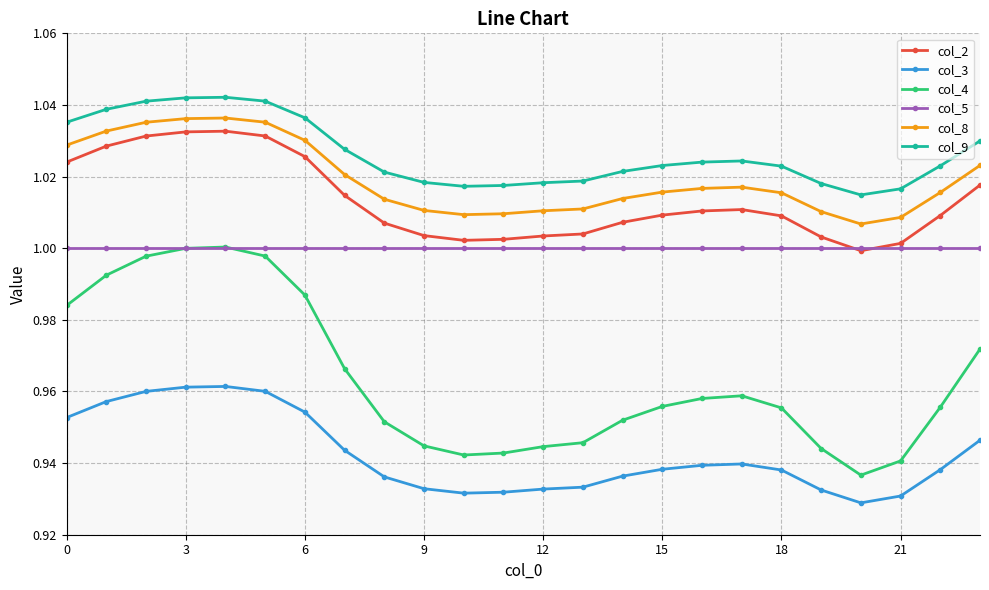

What are all the series names shown in the legend?

col_2, col_3, col_4, col_5, col_8, col_9